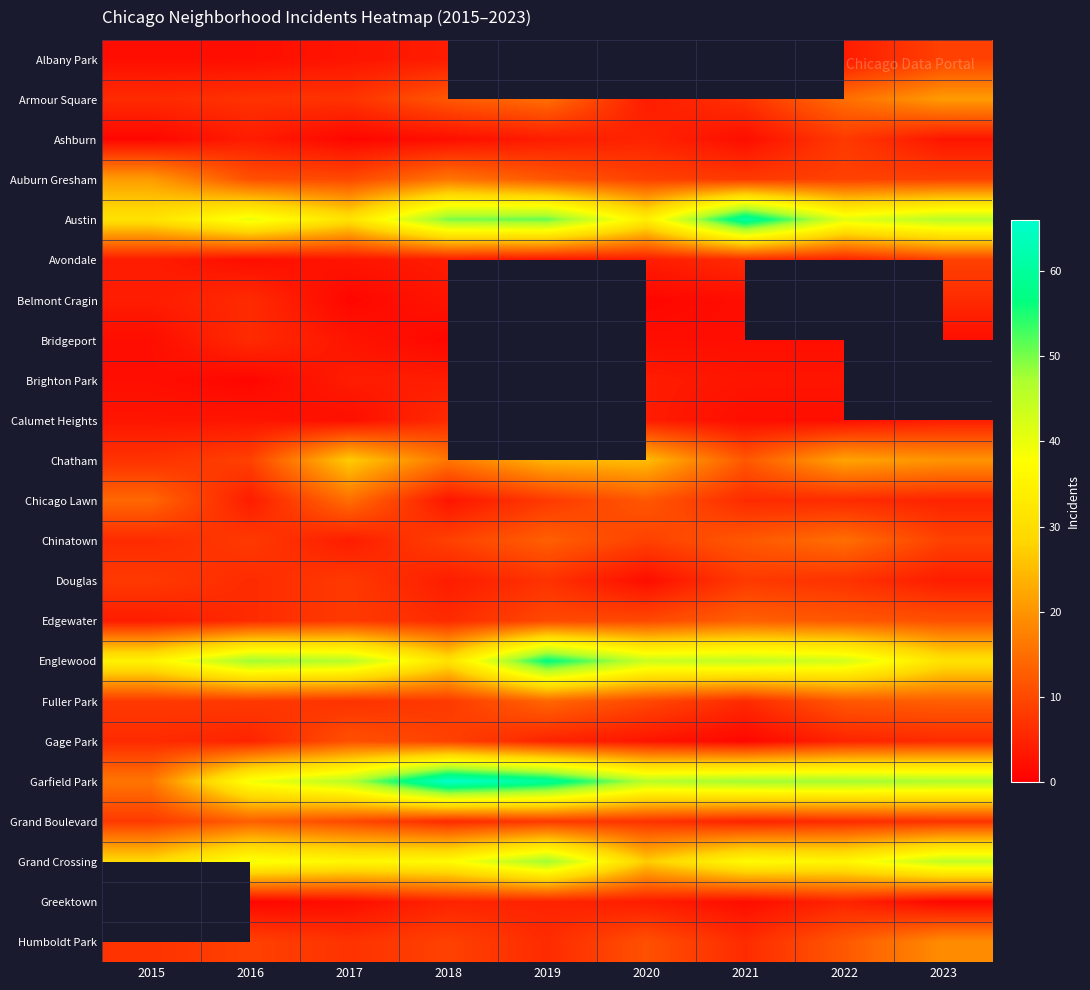

How many values in Calumet Heights are above zero?

8